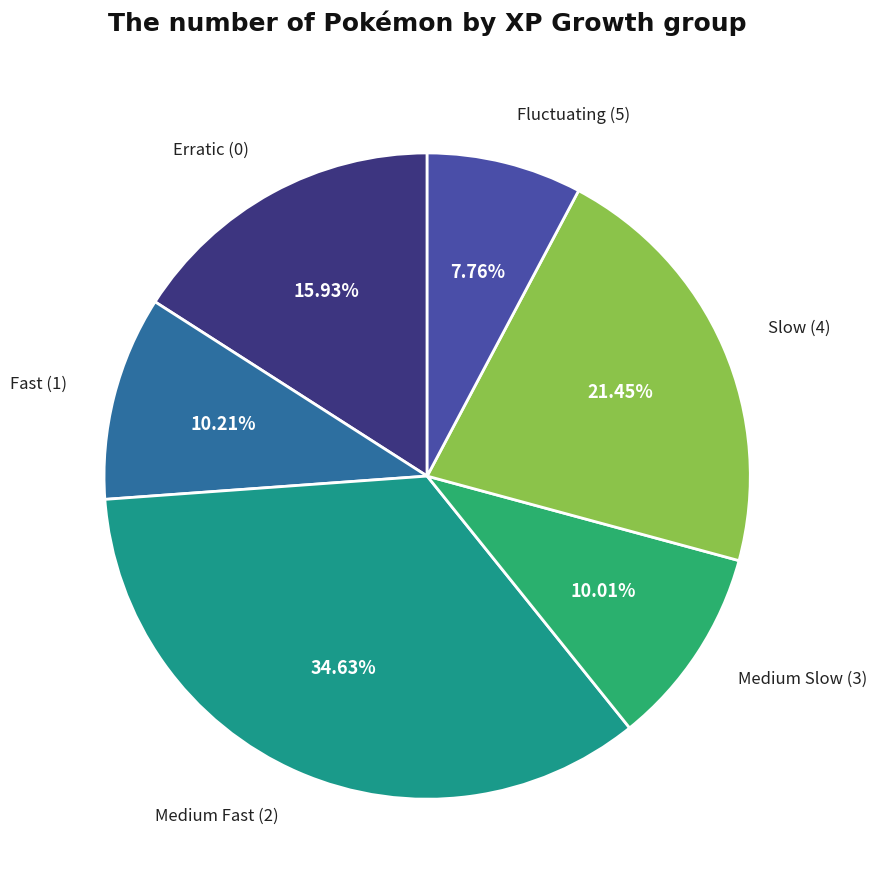

Count the number of slices in the pie.

6